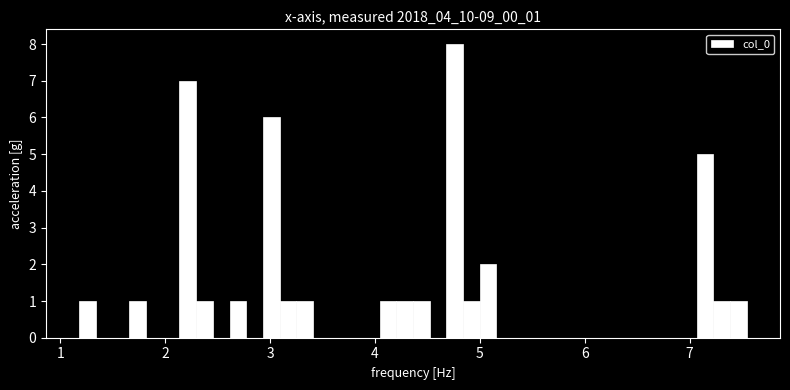

Around what value on the x-axis is the tallest bar? Give the approximate position of its centre, as read against the axis.

4.8